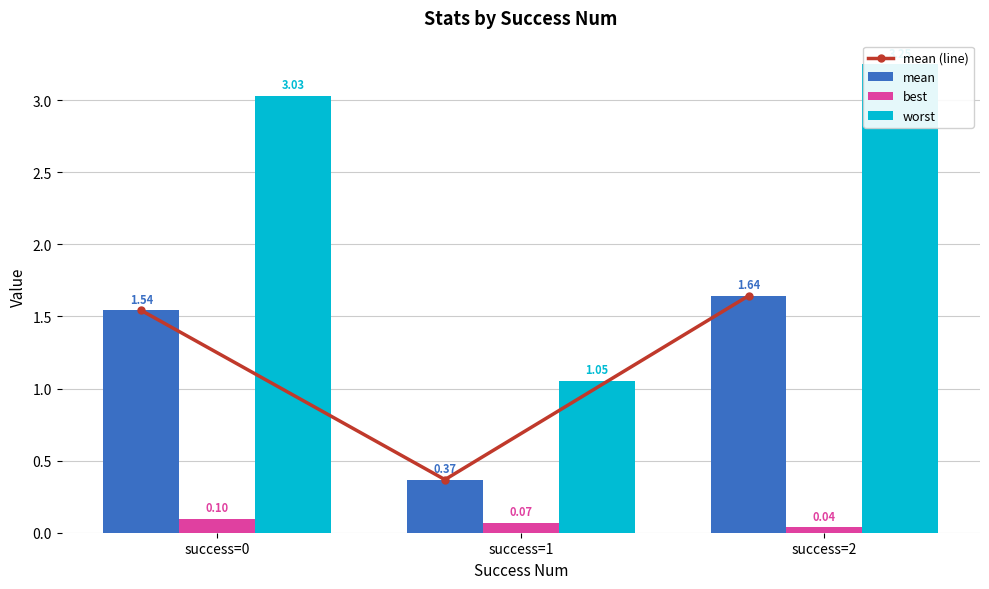

List the labels in order of mean (line) value, largest first.

success=2, success=0, success=1